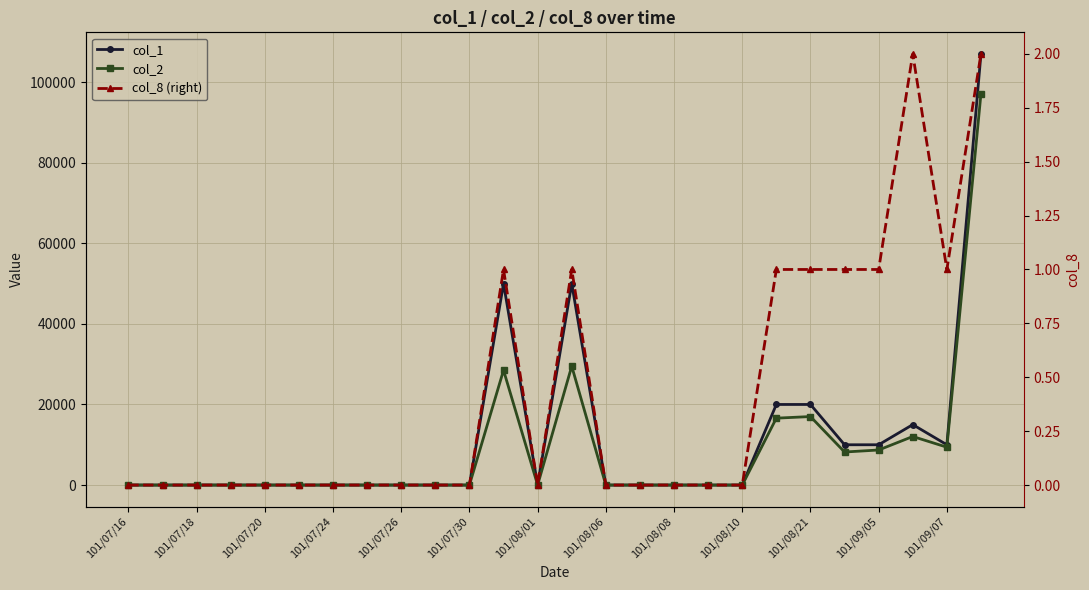

What is the sum of all col_1 values?

292000